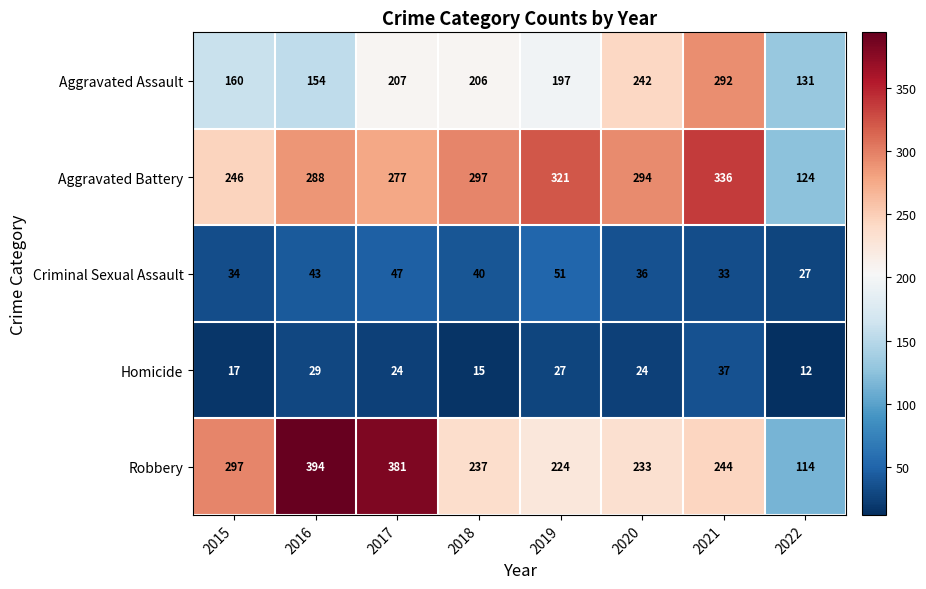

What is the total value across all series at 2021?

942